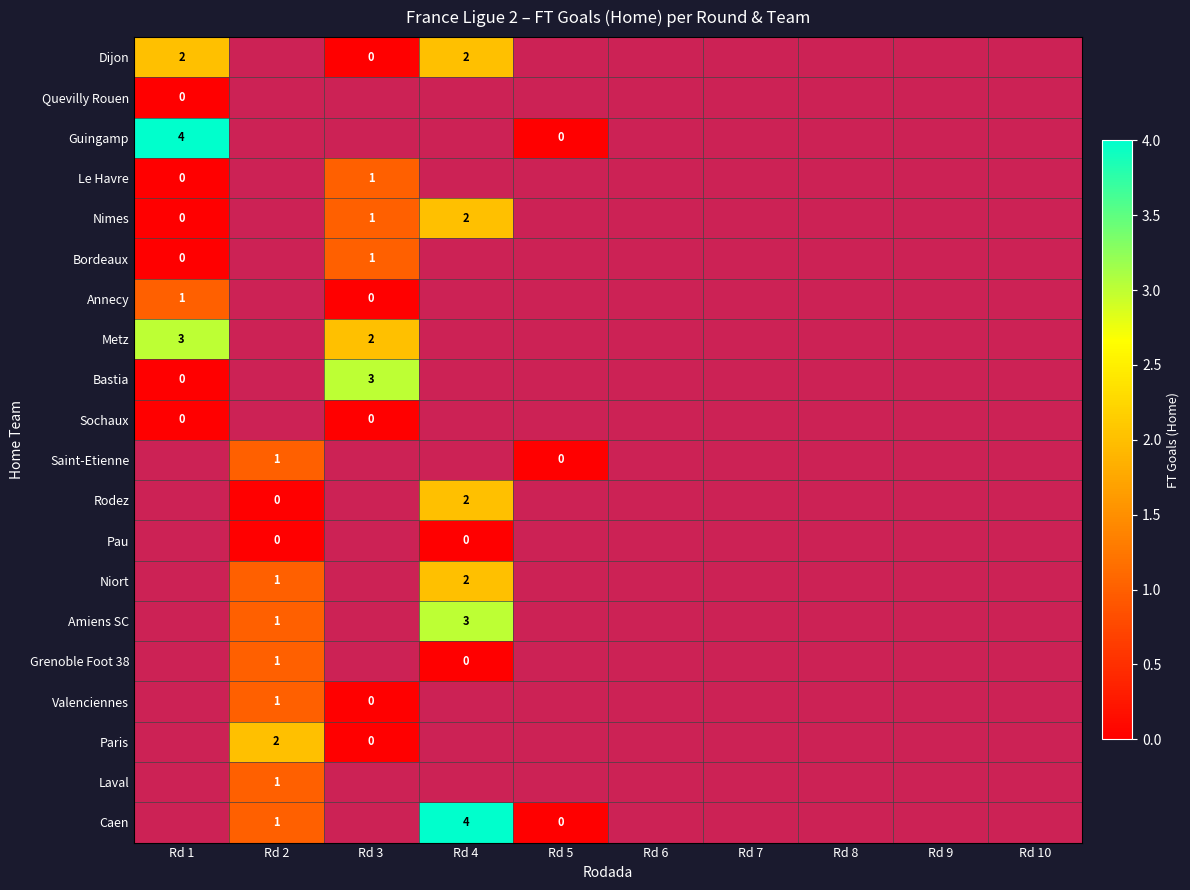

Which series has the largest range (max minus min)?

Guingamp